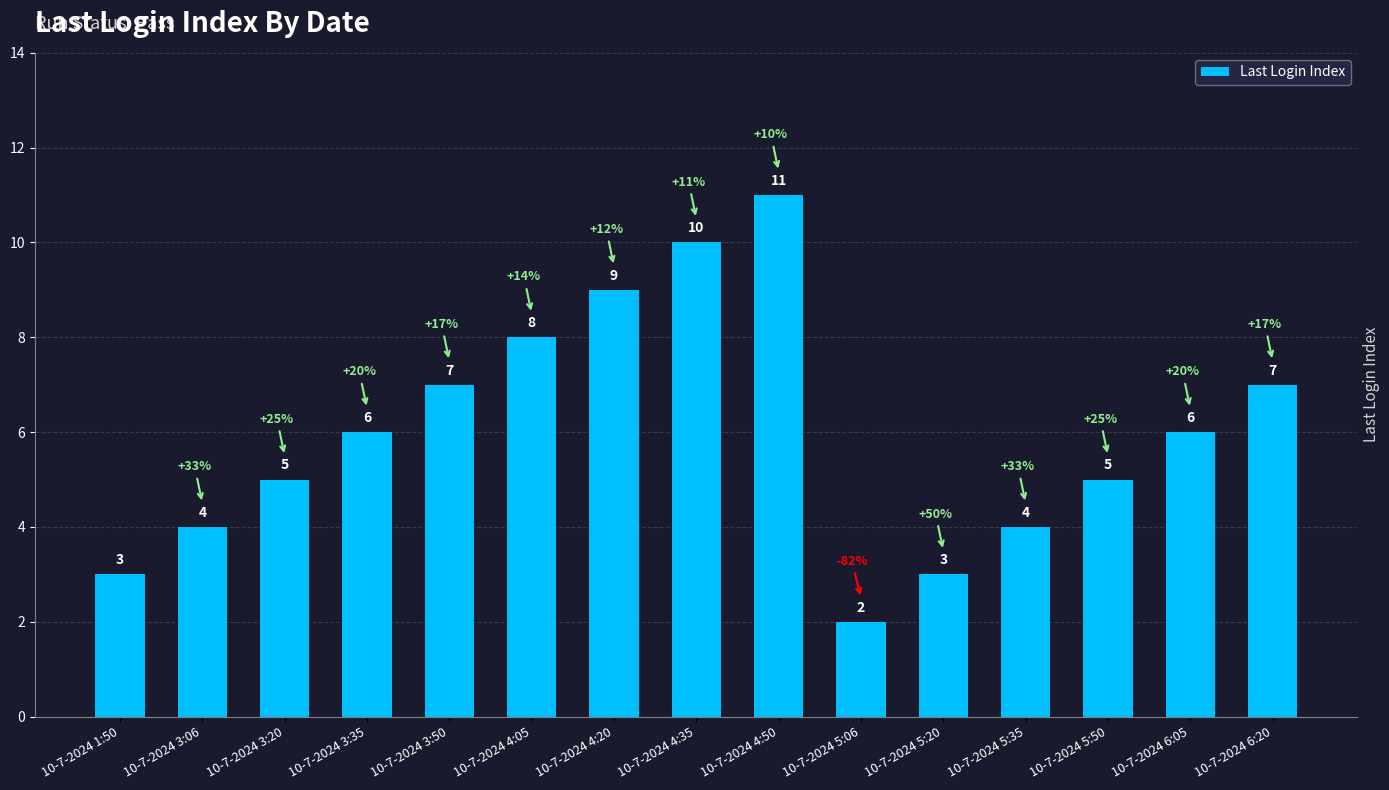

Count the values in the range 4 to 8.

9